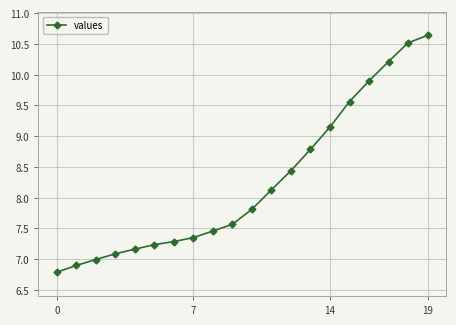

What is the sum of all values?

165.0